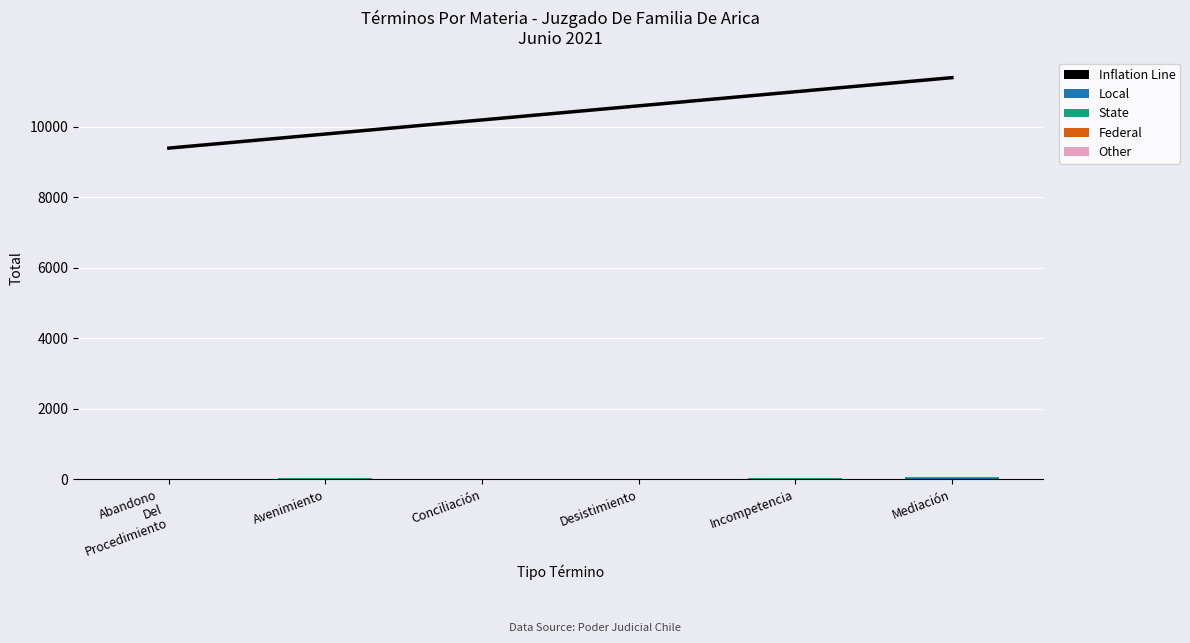

Which series has the largest range (max minus min)?

Inflation Line